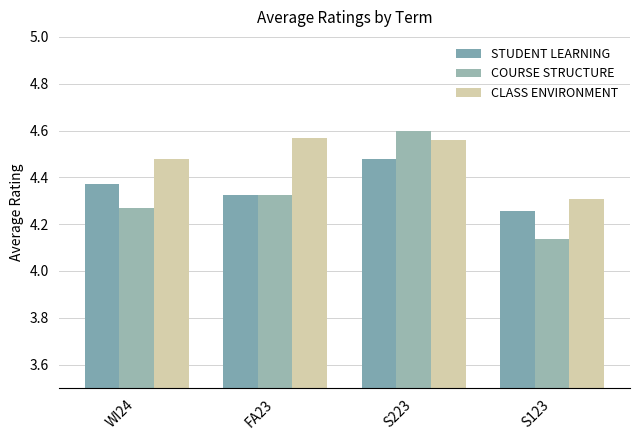

Reading left to right, transcribe all the data shown in this chart.

STUDENT LEARNING: WI24=4.4	FA23=4.3	S223=4.5	S123=4.3
COURSE STRUCTURE: WI24=4.3	FA23=4.3	S223=4.6	S123=4.1
CLASS ENVIRONMENT: WI24=4.5	FA23=4.6	S223=4.6	S123=4.3